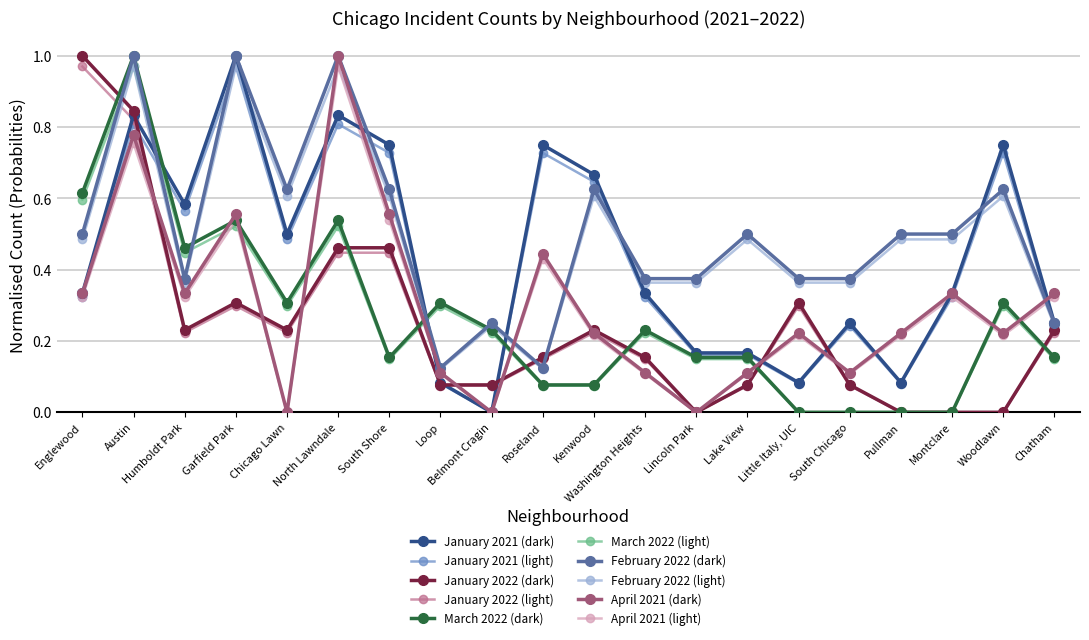

How many distinct data groups are displayed?

10